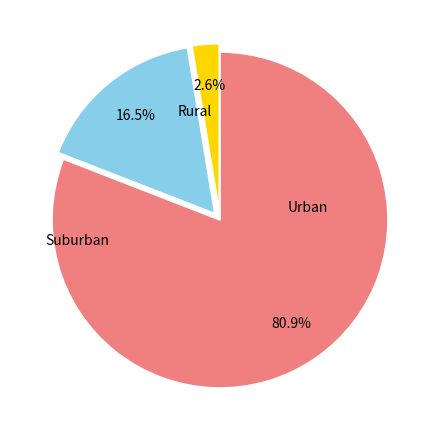

Does any single category account for the majority?

Yes